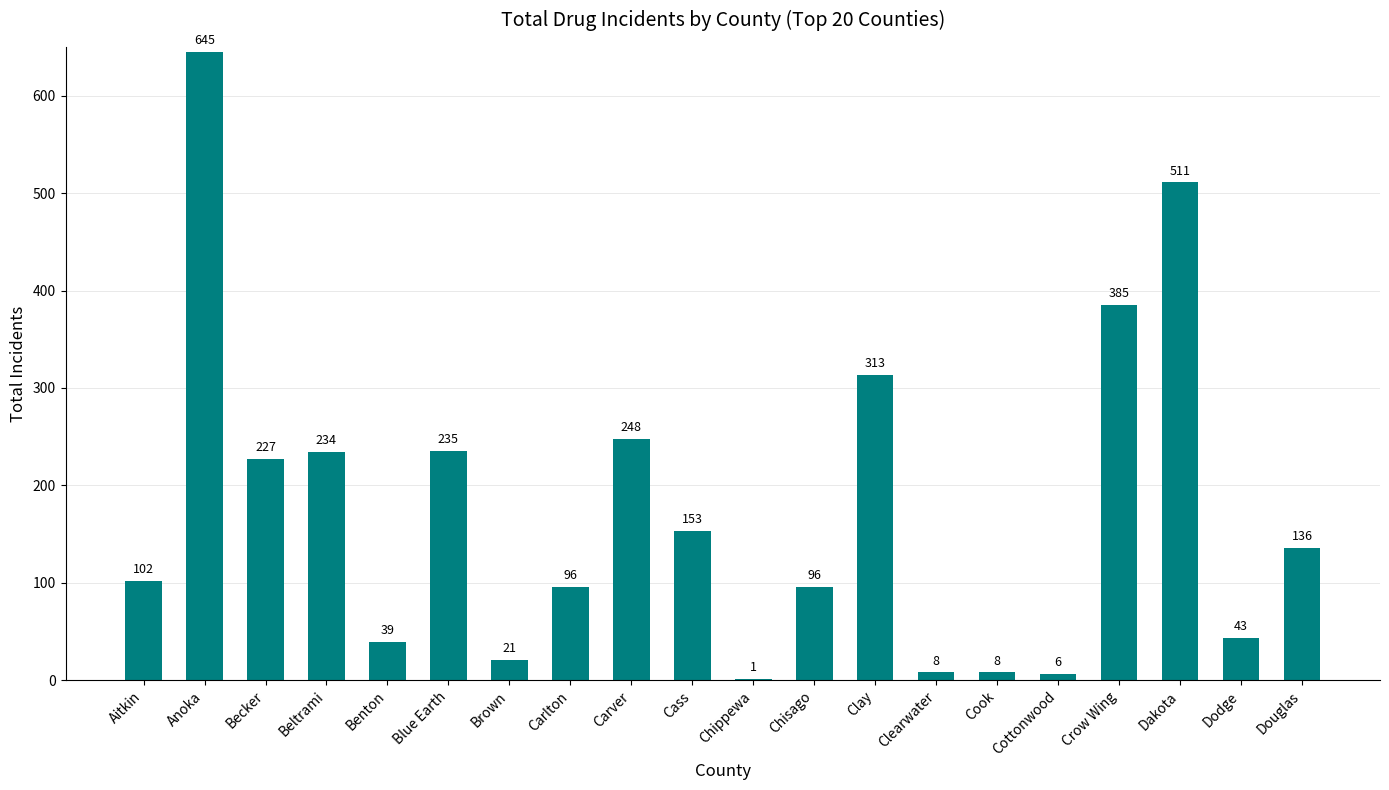

Which label corresponds to the largest value in the chart?

Anoka